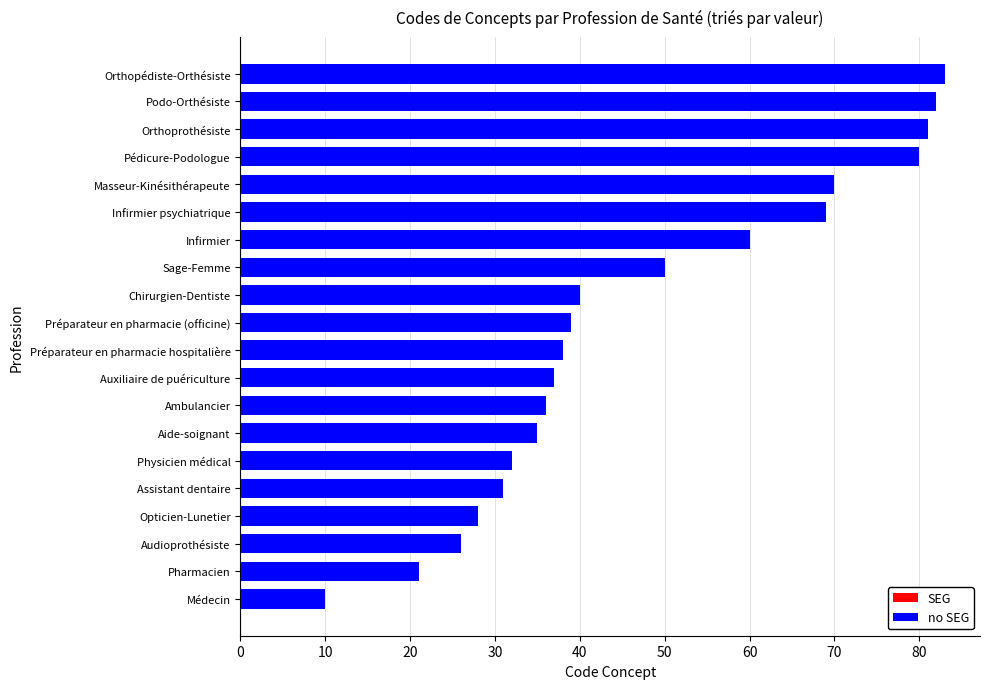

Reading top to bottom, extract all data points from this chart.

Orthopédiste-Orthésiste=83	Podo-Orthésiste=82	Orthoprothésiste=81	Pédicure-Podologue=80	Masseur-Kinésithérapeute=70	Infirmier psychiatrique=69	Infirmier=60	Sage-Femme=50	Chirurgien-Dentiste=40	Préparateur en pharmacie (officine)=39	Préparateur en pharmacie hospitalière=38	Auxiliaire de puériculture=37	Ambulancier=36	Aide-soignant=35	Physicien médical=32	Assistant dentaire=31	Opticien-Lunetier=28	Audioprothésiste=26	Pharmacien=21	Médecin=10